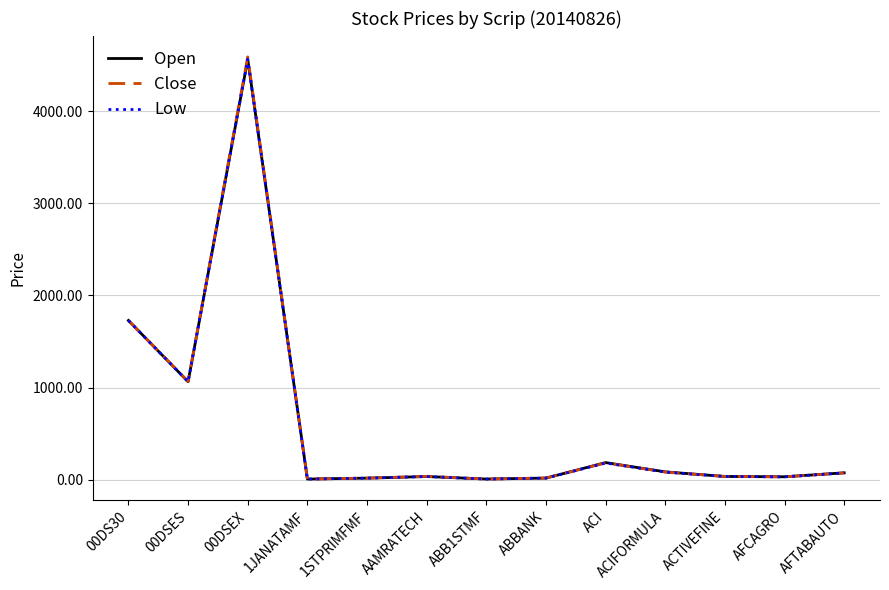

Rank the series by their average value, from highest to lowest.

Close, Open, Low